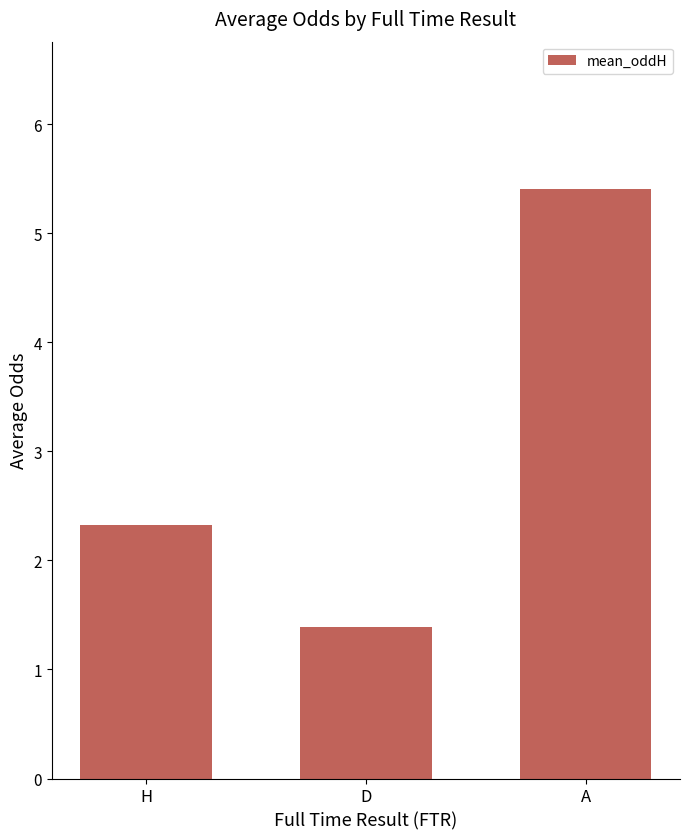

Are the bars grouped side by side (vs. stacked)?

No